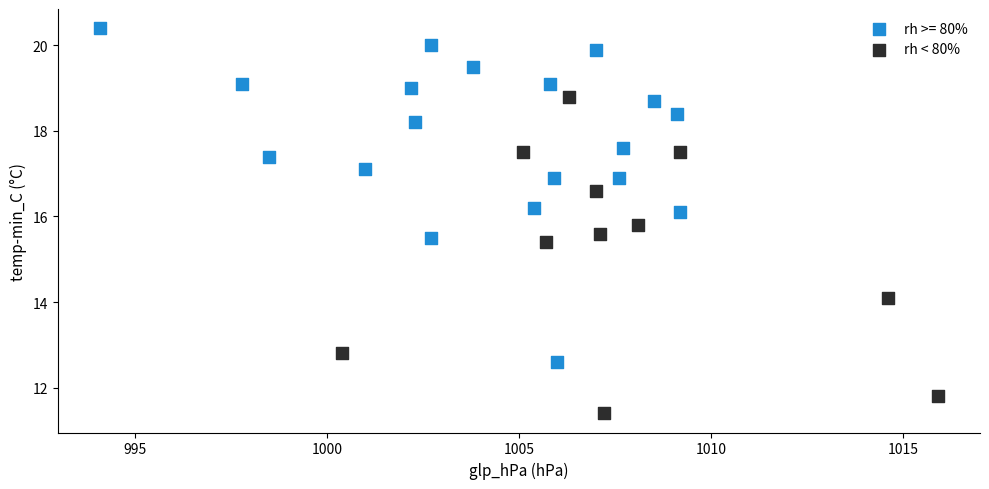

Which series has the largest Y range (max minus min)?

rh >= 80%